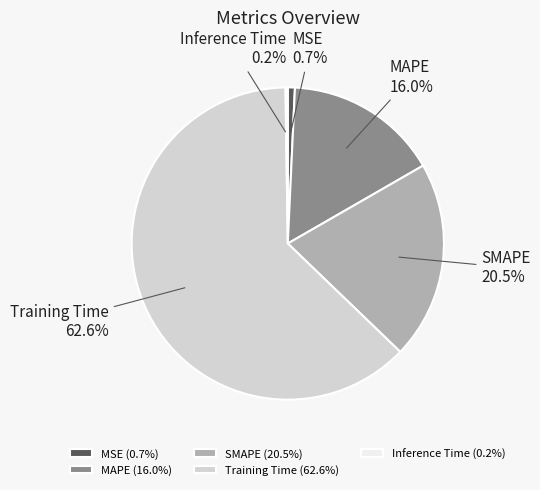

How much of the chart is everything except MSE?

99.3%